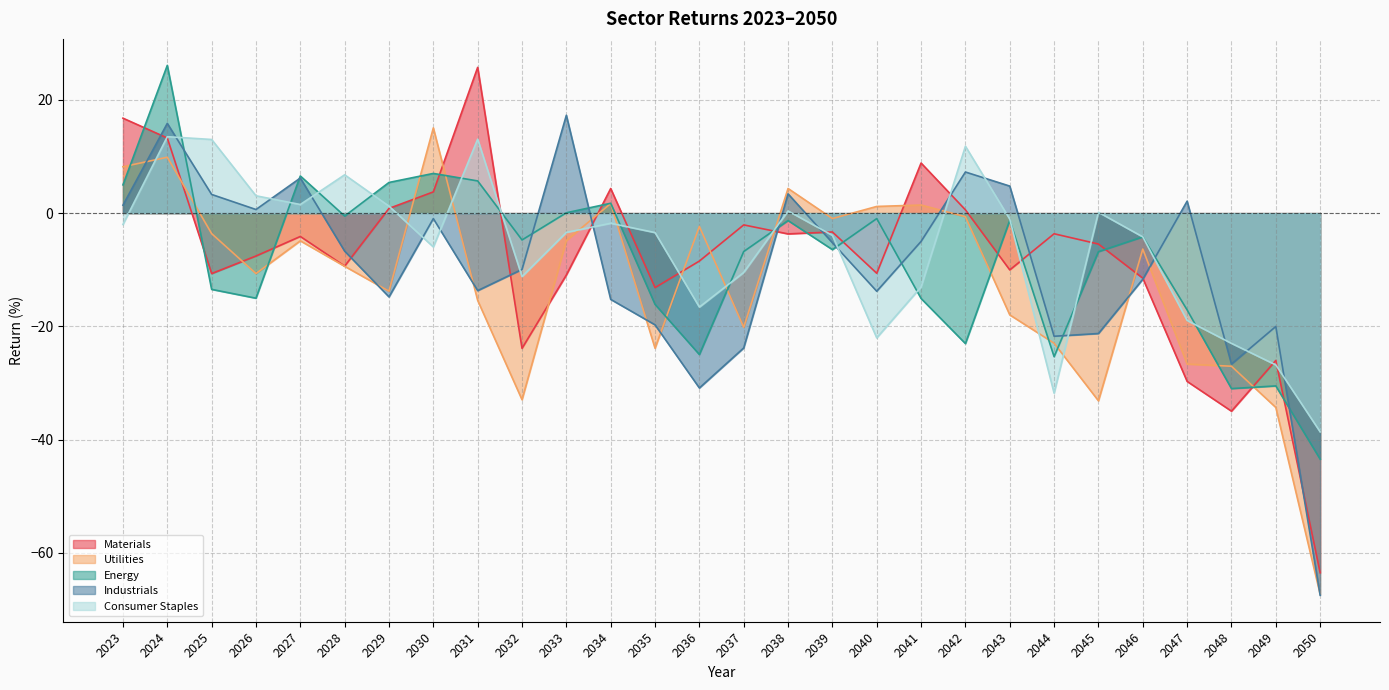

After their last crossing, which series has the higher values: Consumer Staples or Materials?

Consumer Staples